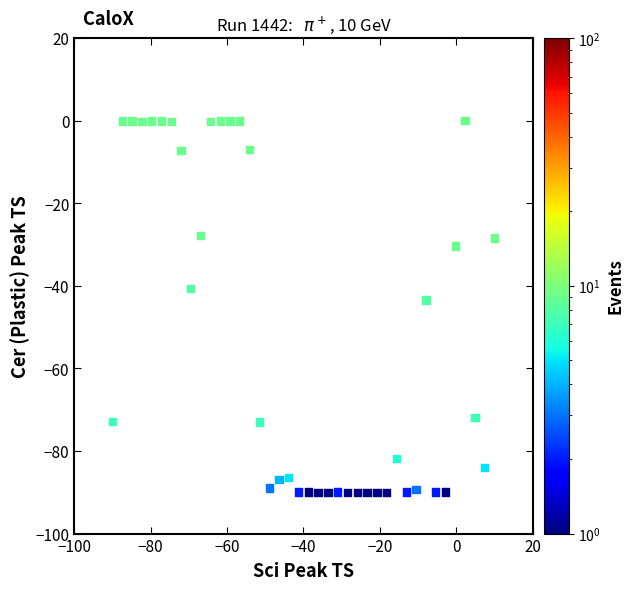

What Y value in the scatter plot is closest to -45?

-43.4